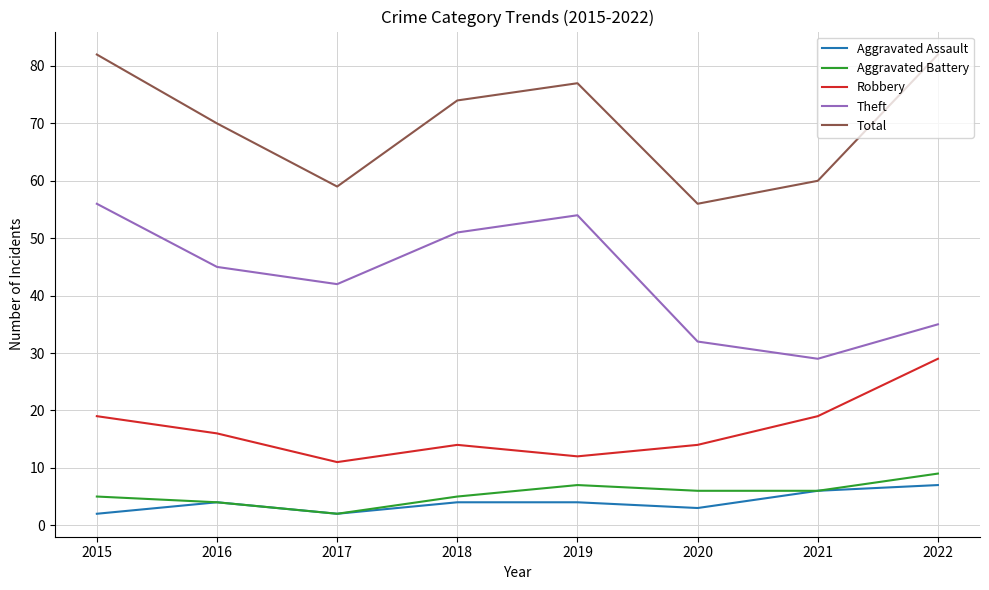

What is the difference between the maximum and minimum values in the Total series?

26